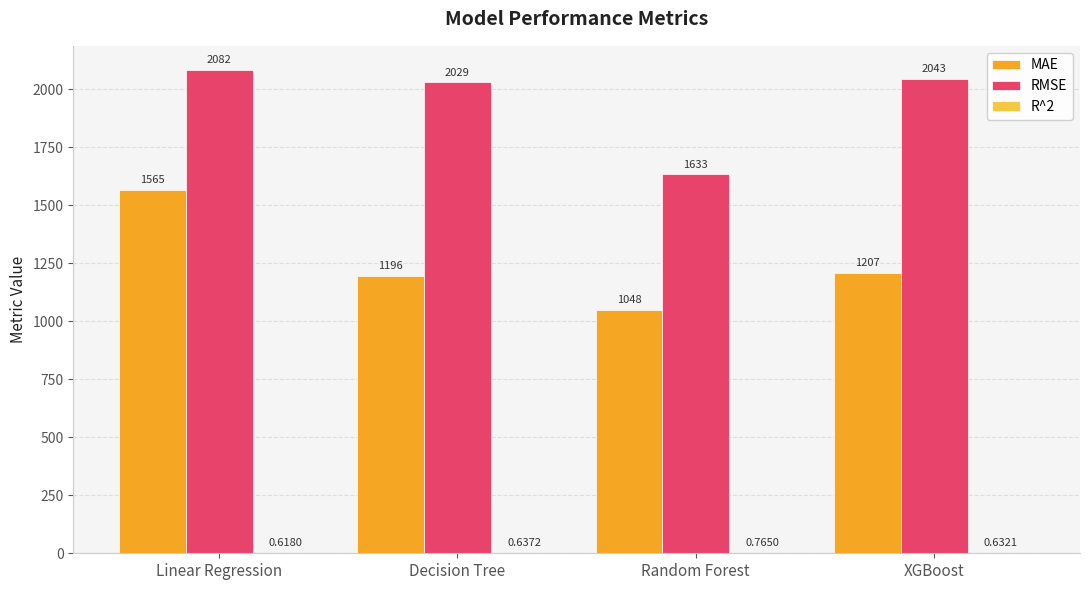

Which series has the largest total across all categories?

RMSE